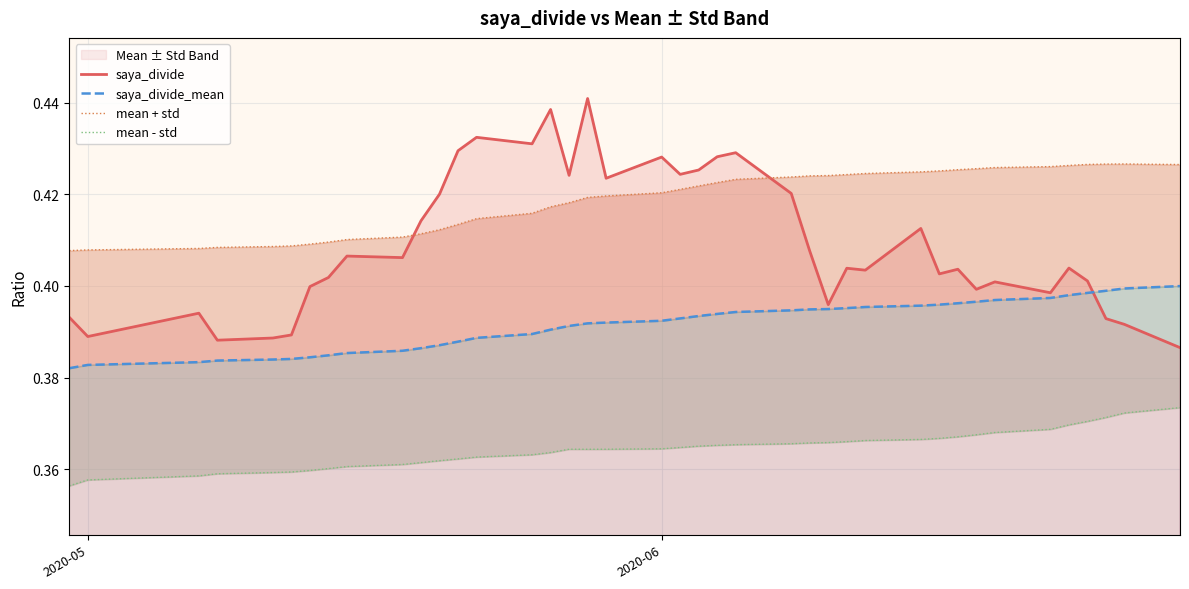

How many lines are shown in the chart?

4